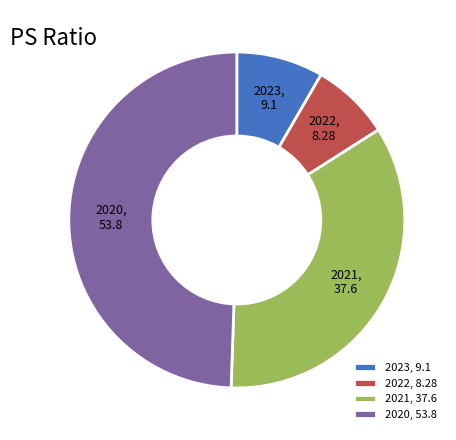

Rank the categories by value from highest to lowest.

2020, 2021, 2023, 2022